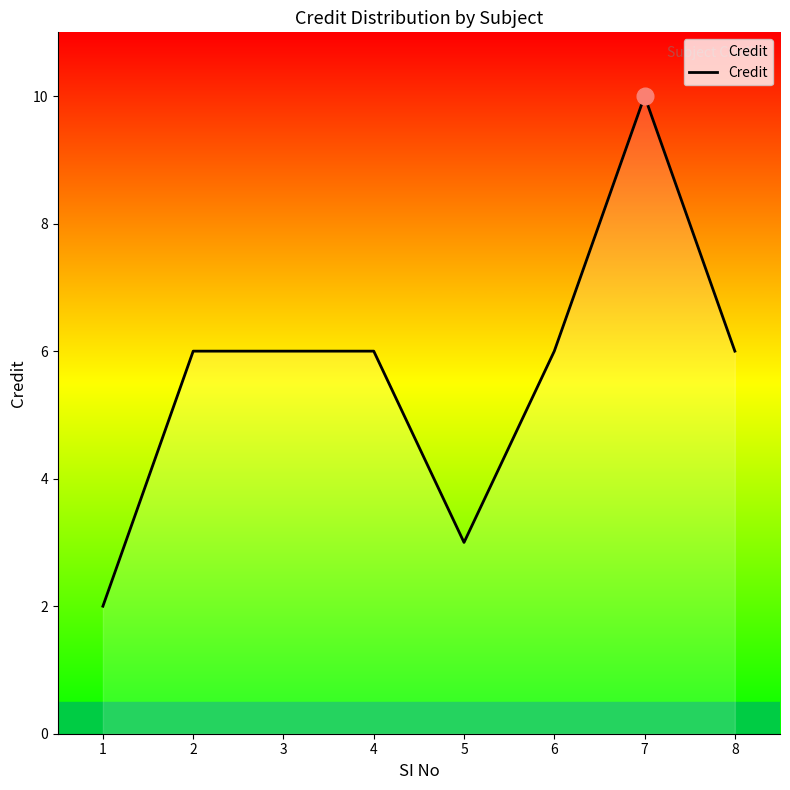

Does the chart have visible grid lines?

No